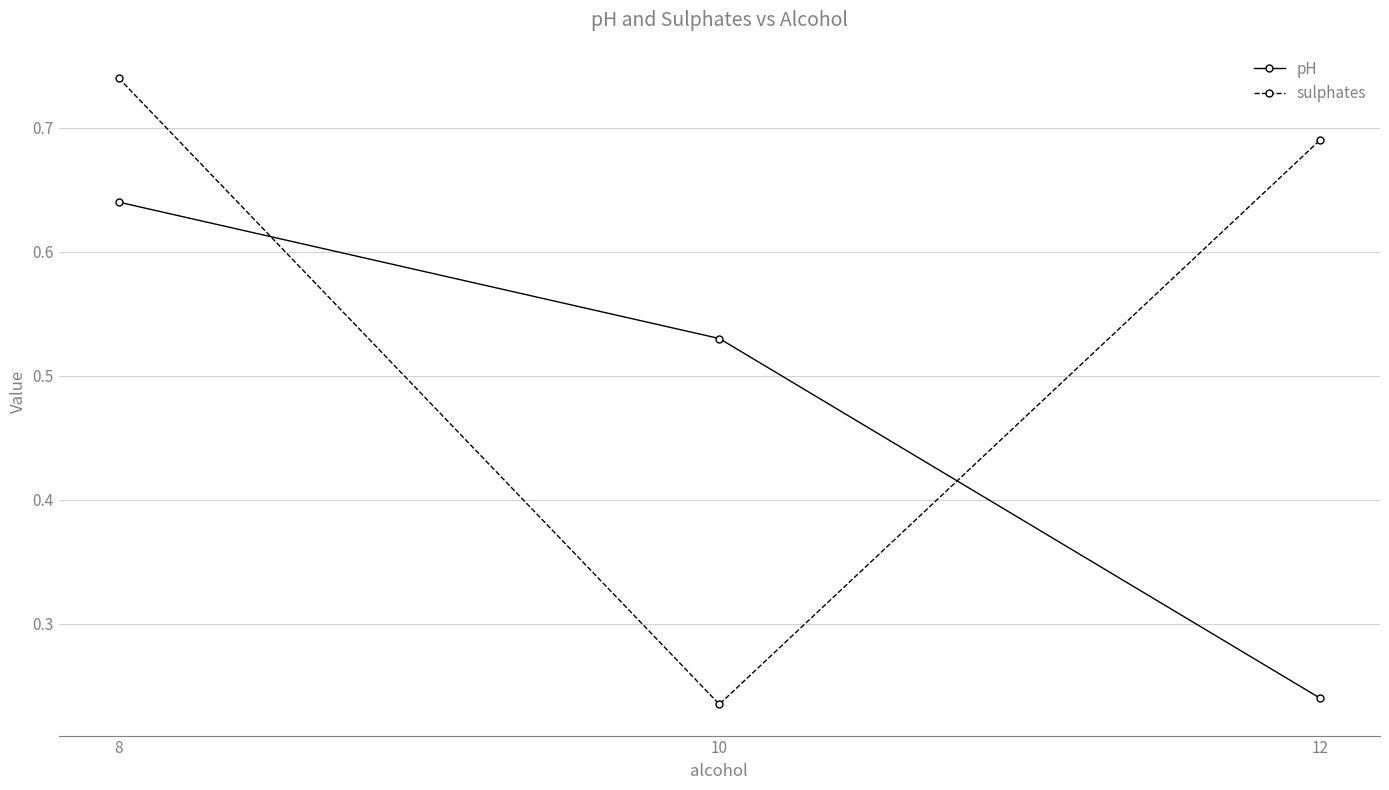

At which category is the sum across all series the highest?

8